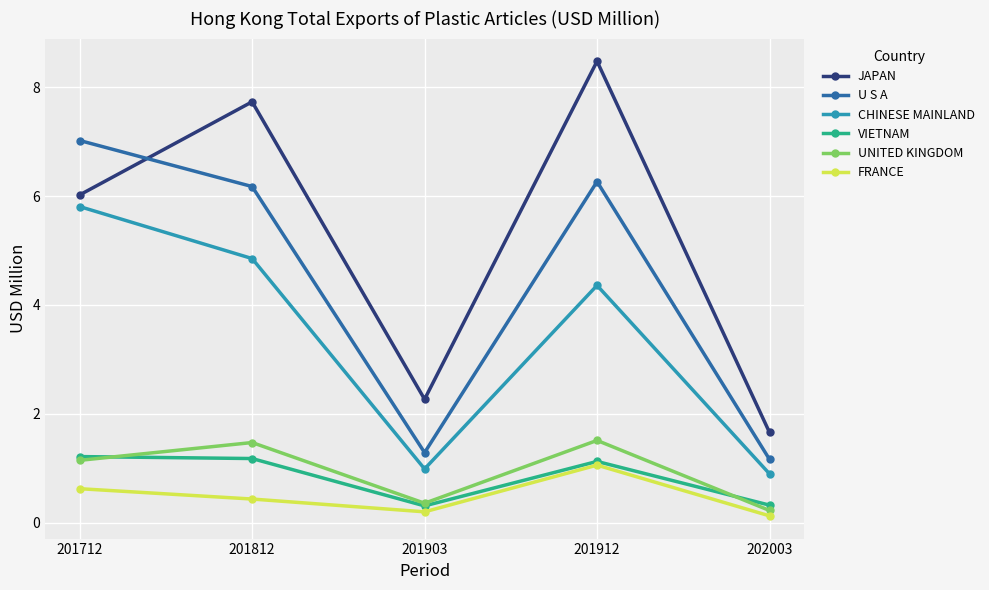

Where is UNITED KINGDOM nearest to the value 0?

202003